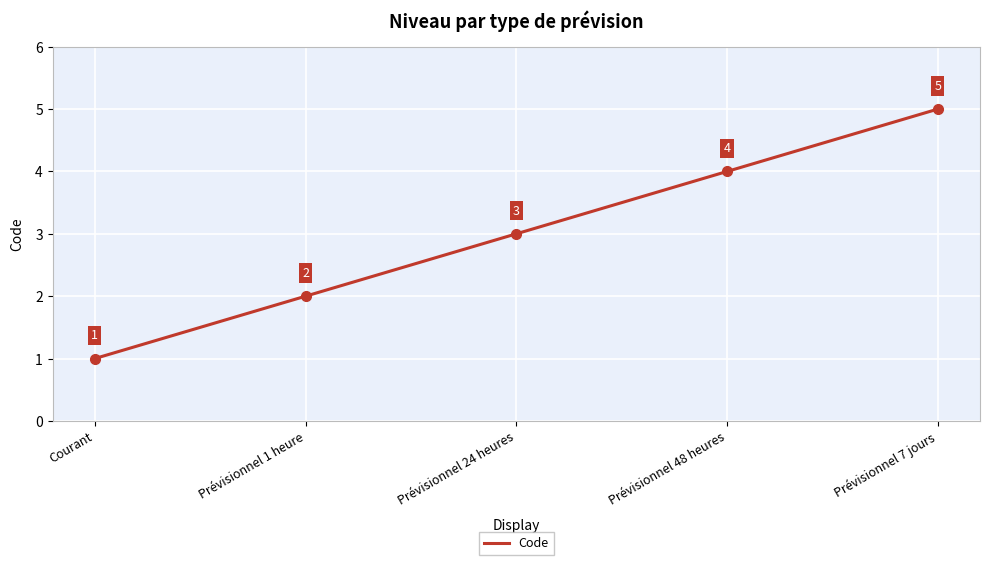

How many categories are shown in the chart?

5